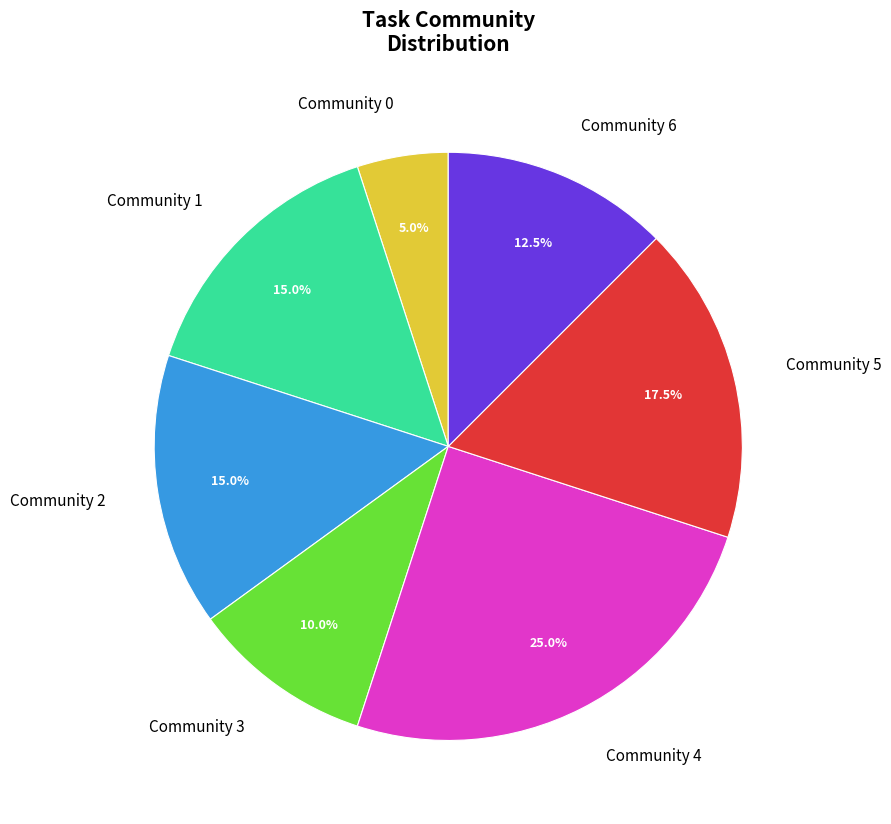

To the nearest percent, what is the combined percentage of Community 2 and Community 1?

30%